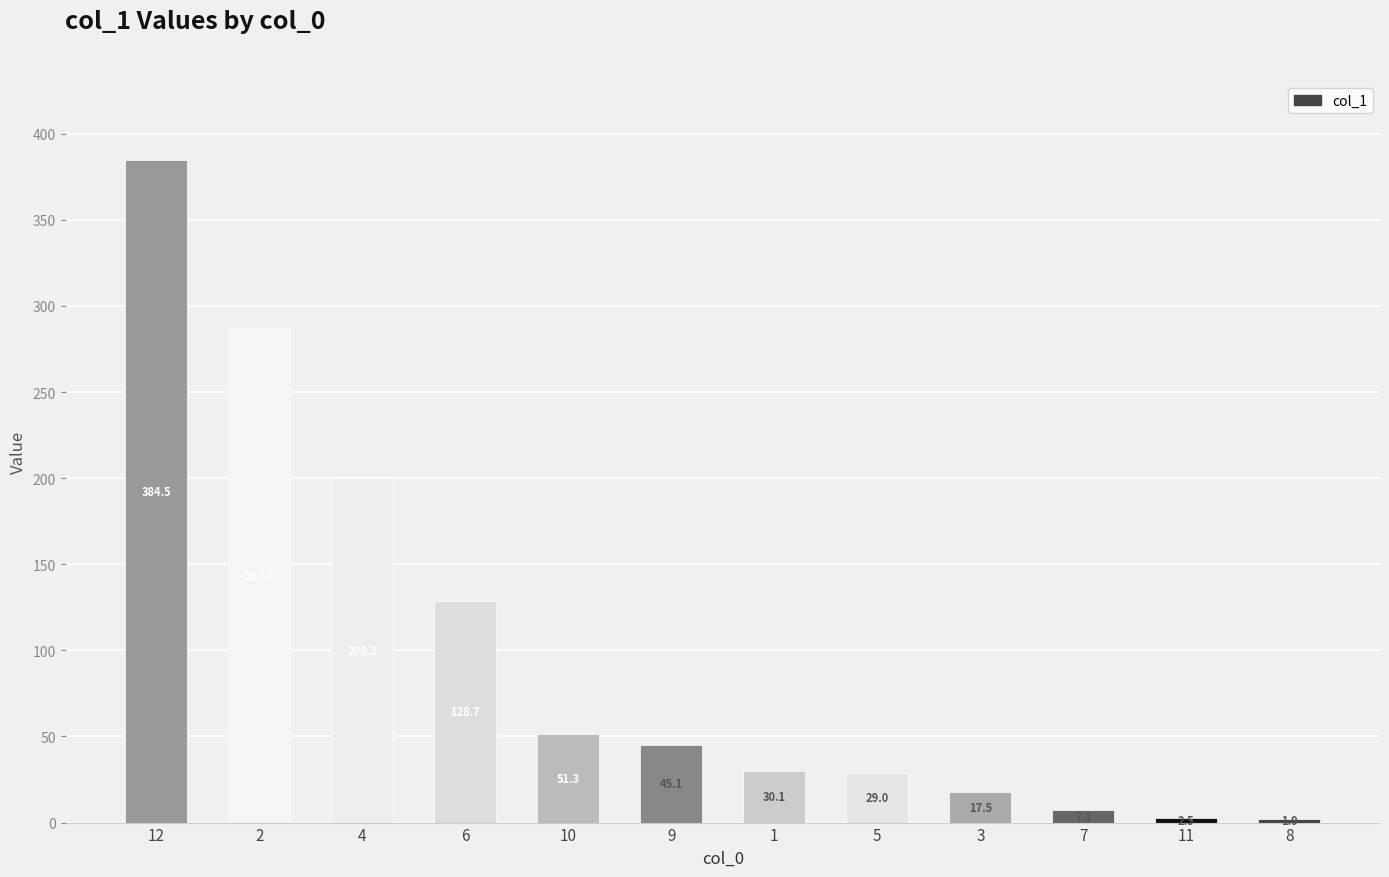

What is the value of the 7th bar from the left?

30.1